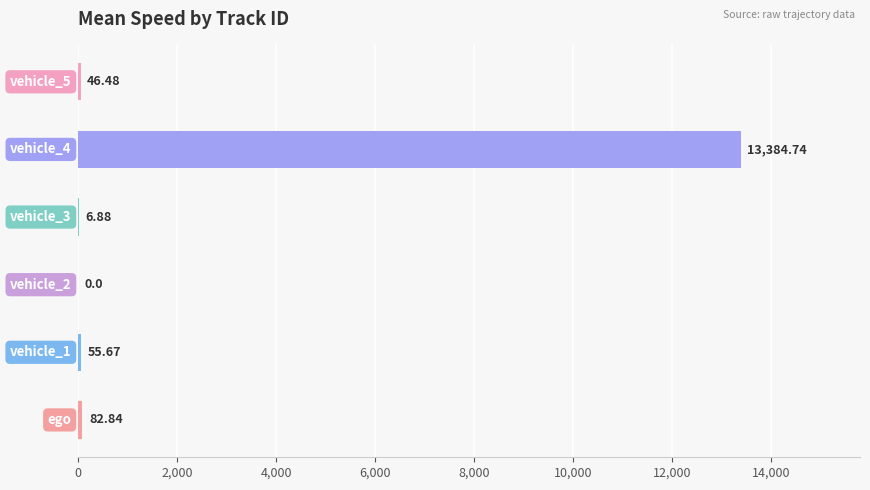

Are the bars horizontal?

Yes